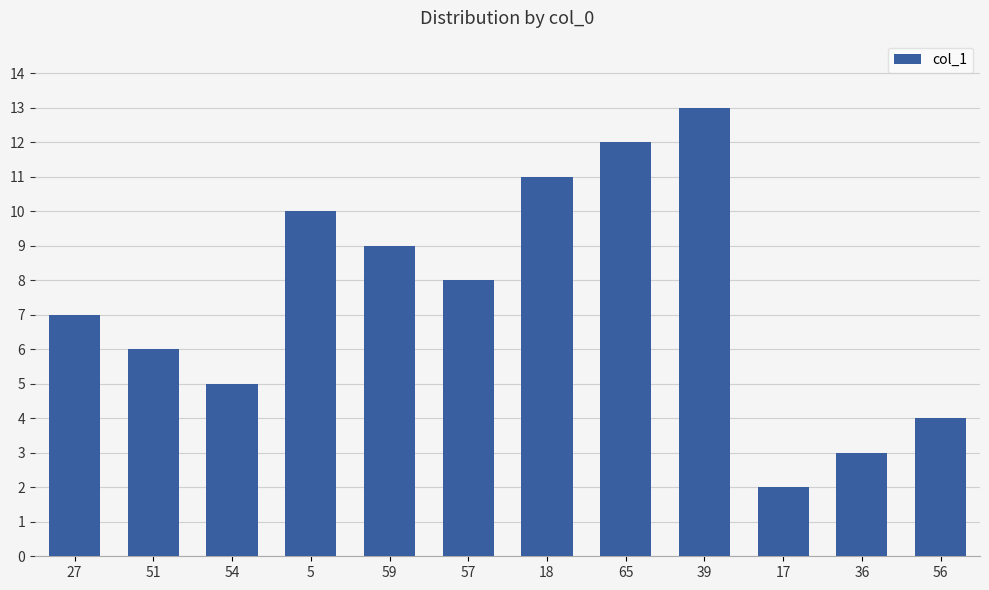

Reading right to left, transcribe all the data shown in this chart.

56=4	36=3	17=2	39=13	65=12	18=11	57=8	59=9	5=10	54=5	51=6	27=7